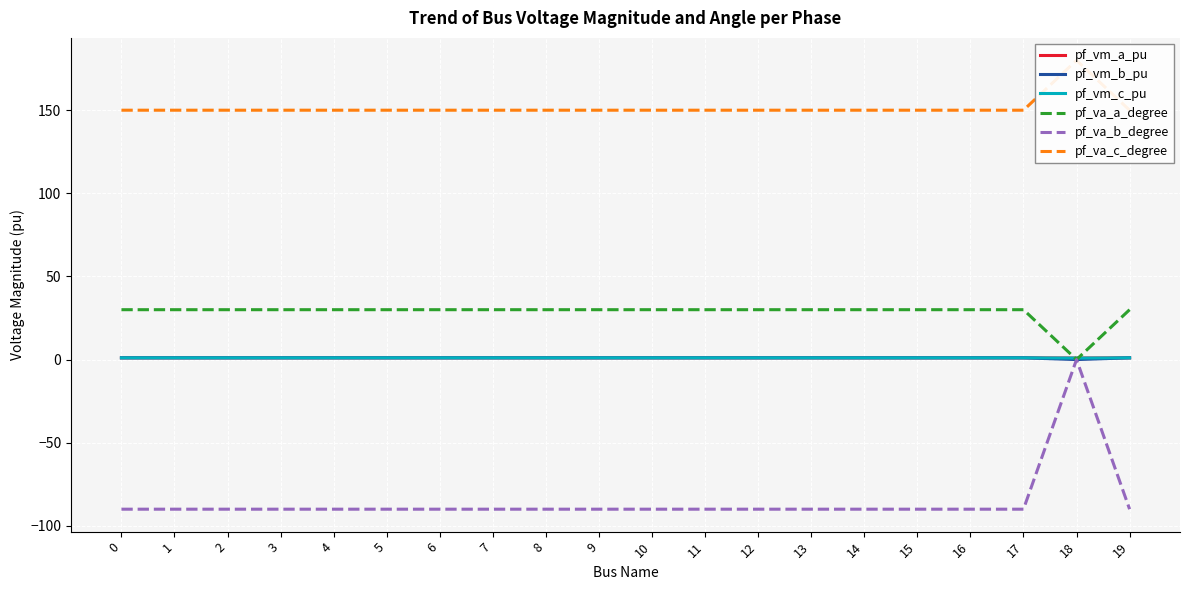

At which category does pf_vm_b_pu reach its first local valley?

4